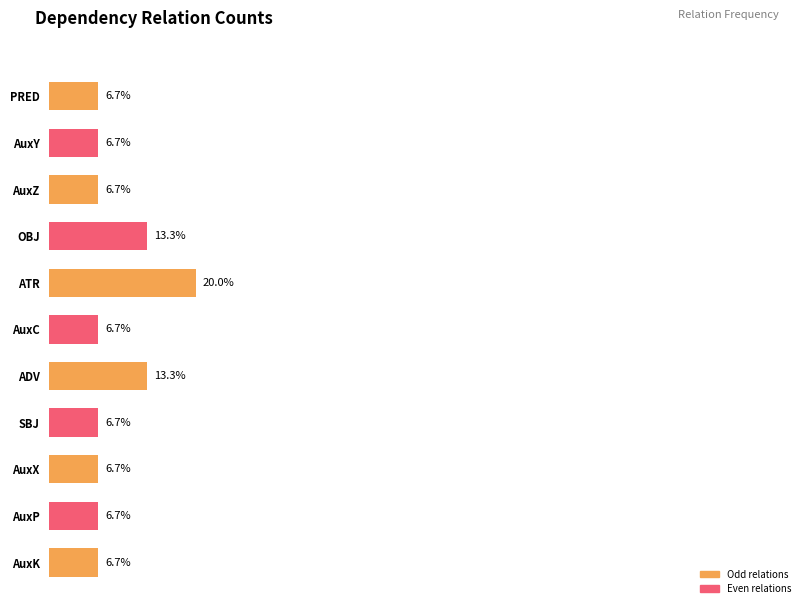

What is the difference between the second highest and minimum values?

1